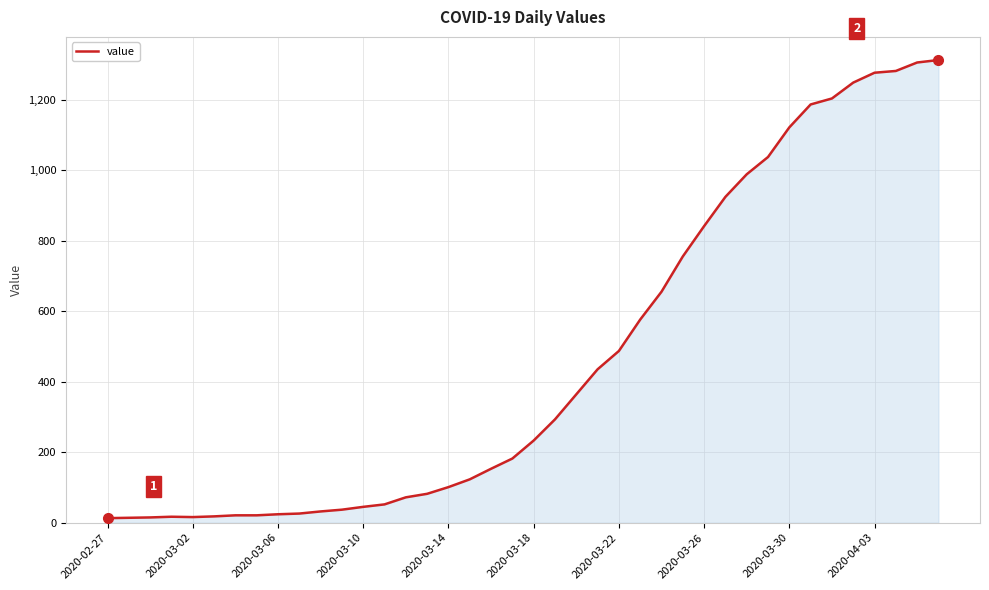

What is the greatest value displayed?

1312